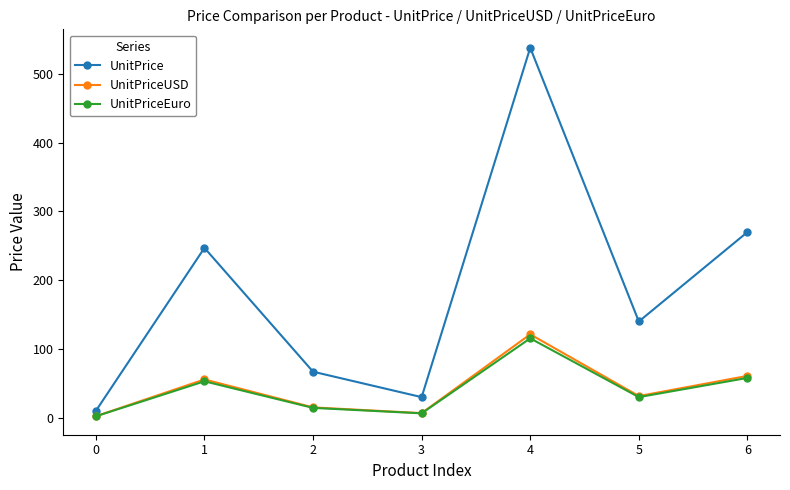

Does the chart have visible grid lines?

No